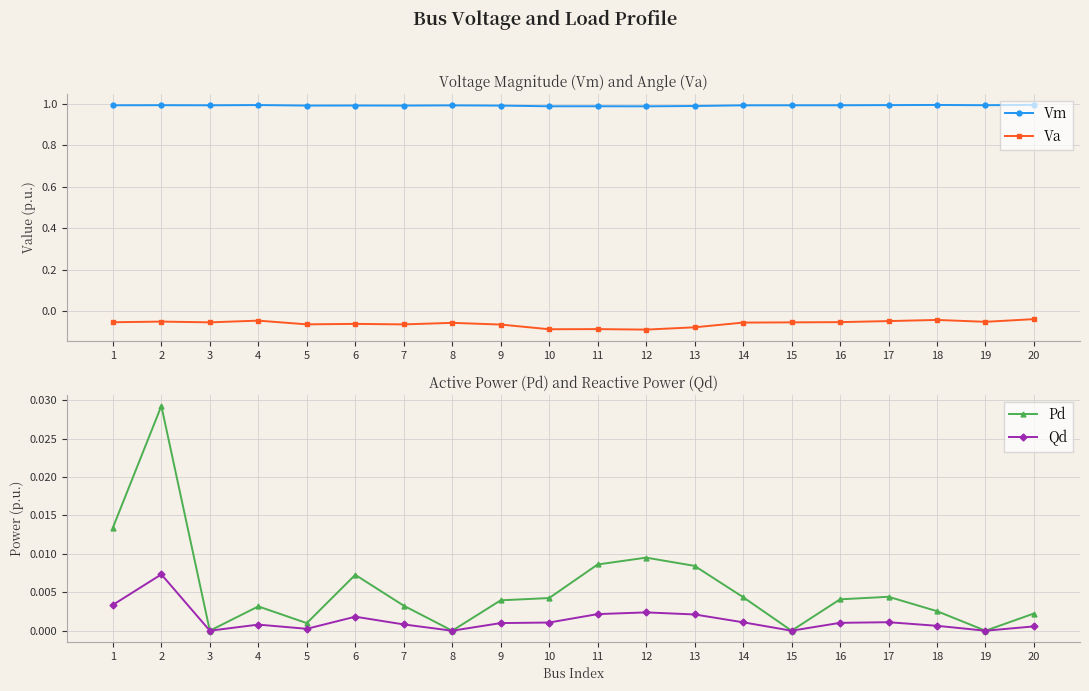

Which series changed the most between 8 and 13?

Va